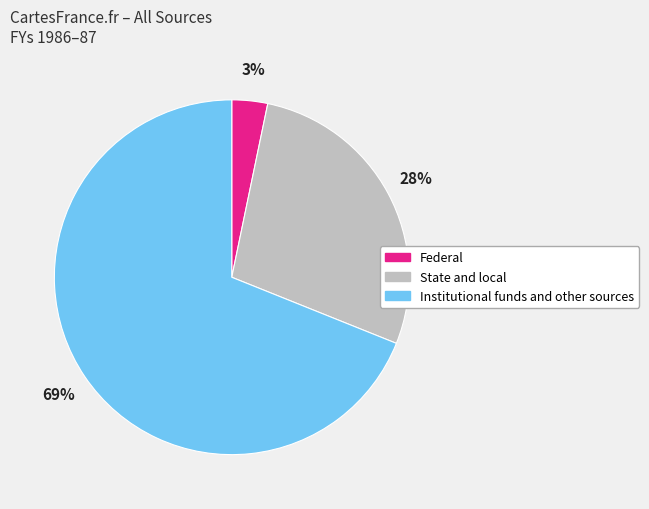

Do Federal and State and local together represent more than half of the pie?

No